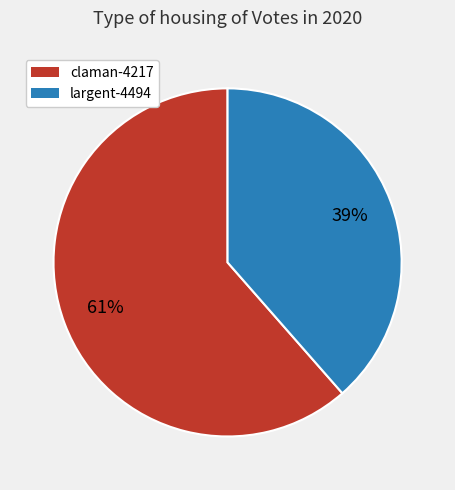

Is the sum of largent-4494 and claman-4217 greater than half?

Yes